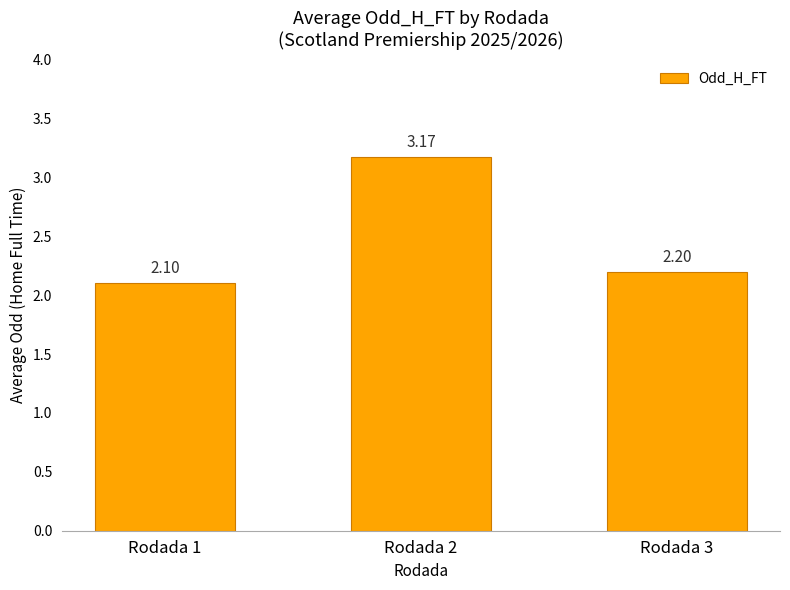

List the labels in order of value, smallest first.

Rodada 1, Rodada 3, Rodada 2